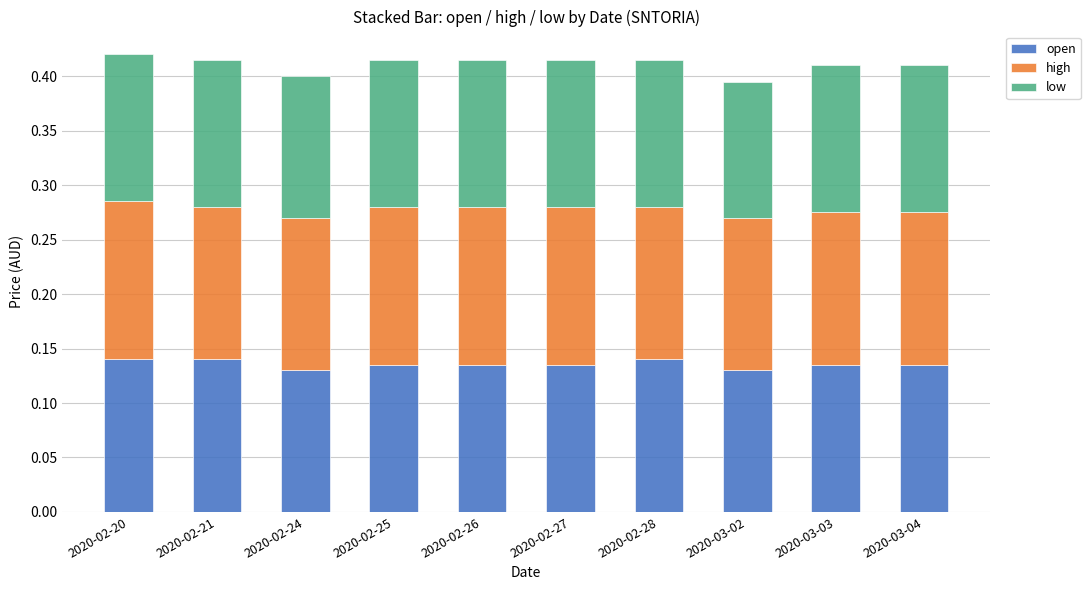

True or false: open has a value of 0.2 at 2020-02-20.

False